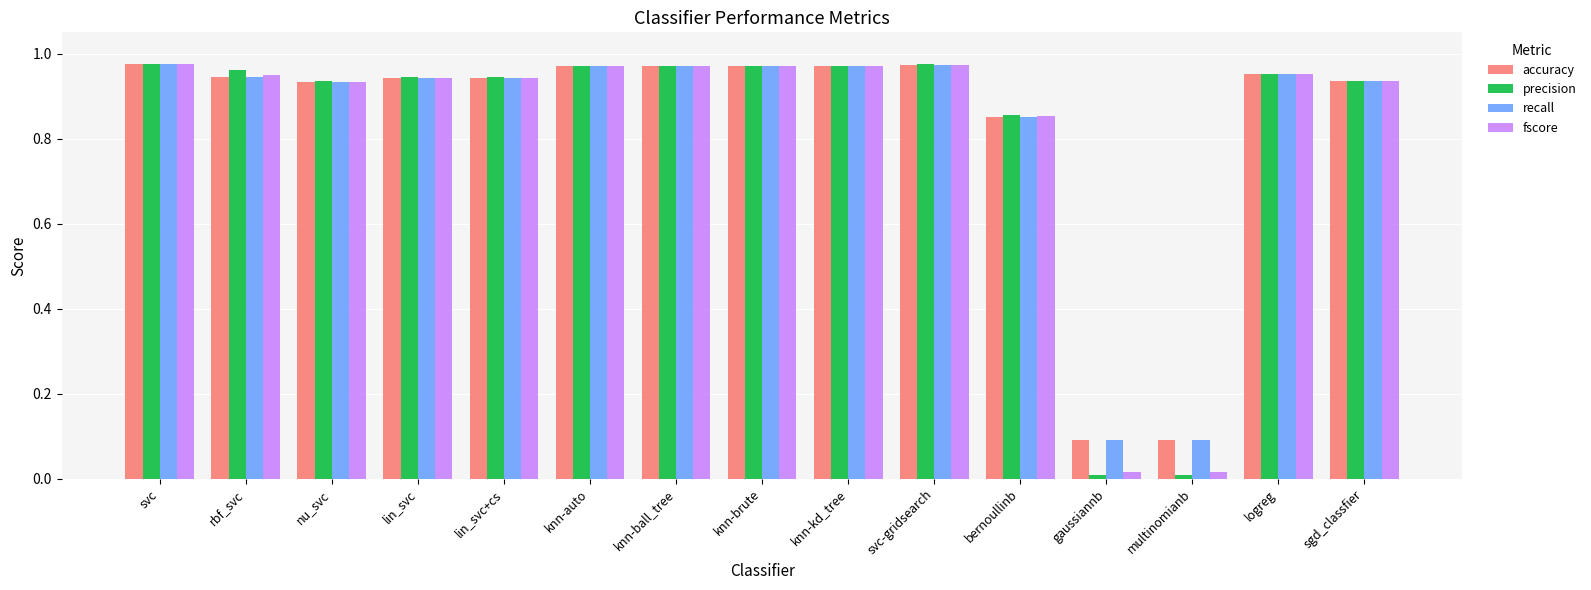

Which series has the largest range (max minus min)?

precision